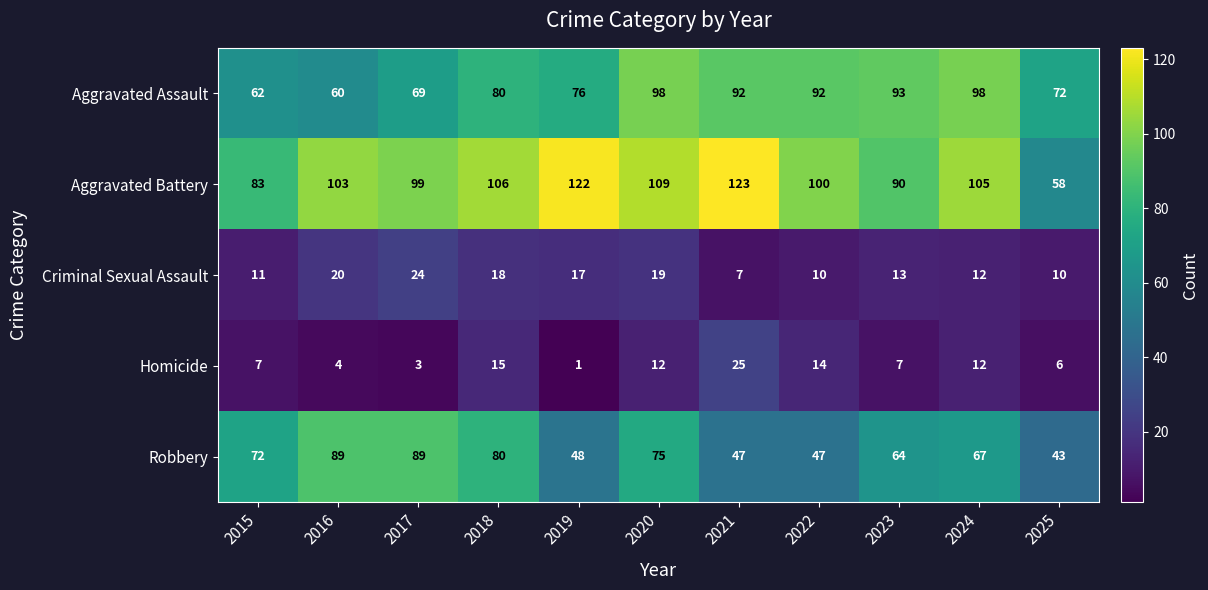

What is the approximate value of Aggravated Battery at 2024, to the nearest 5?

105